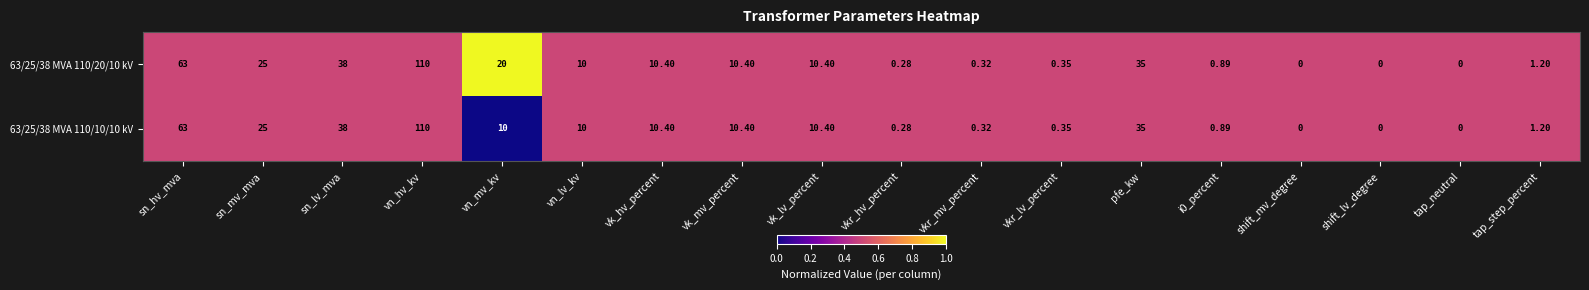

At which label does 63/25/38 MVA 110/10/10 kV reach its peak?

vn_hv_kv